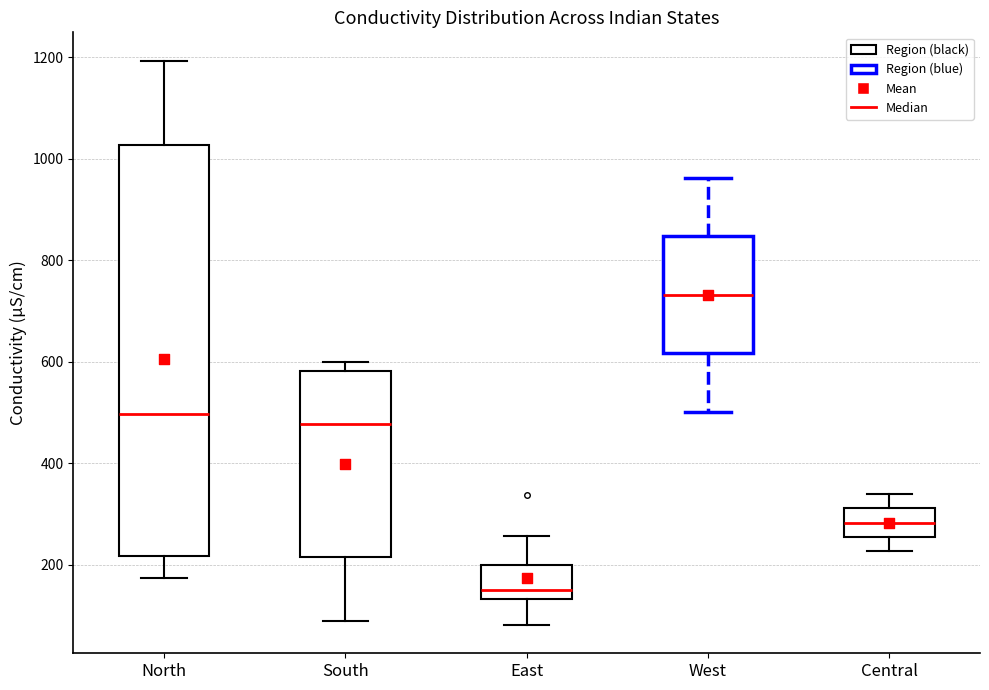

Reading left to right, read every box against the y-axis: the position of its median line, the range the box covers, and the ends of its whiskers. The values are not printed on the chart, so give them approximately, as read against the axis.

North: median 500, box 220 to 1020, whiskers 180 to 1200
South: median 480, box 220 to 580, whiskers 80 to 600
East: median 160, box 140 to 200, whiskers 80 to 260
West: median 740, box 620 to 840, whiskers 500 to 960
Central: median 280, box 260 to 320, whiskers 220 to 340